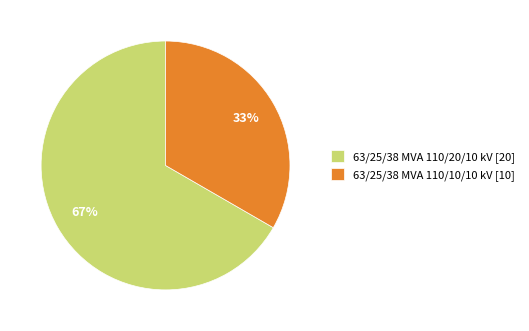

What is the smallest slice in the pie chart?

63/25/38 MVA 110/10/10 kV